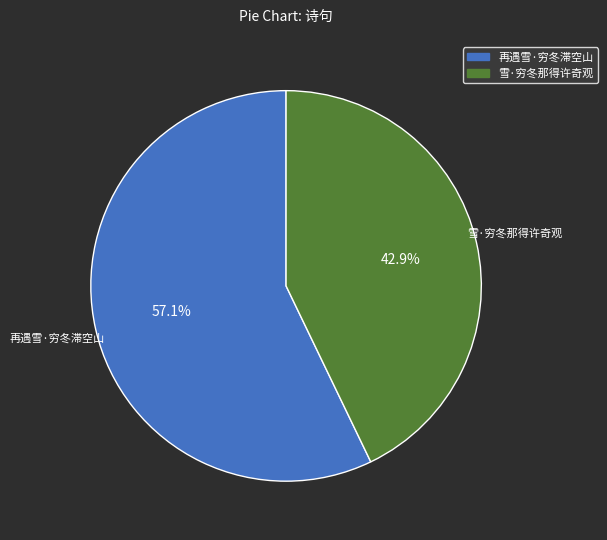

What is the smallest slice in the pie chart?

雪·穷冬那得许奇观